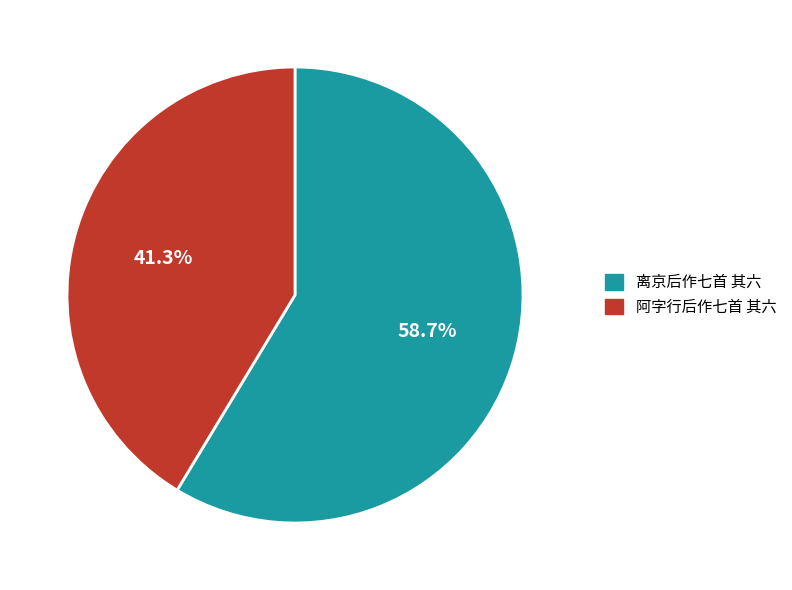

The 阿字行后作七首 其六 slice represents 29% of the pie. True or false?

False